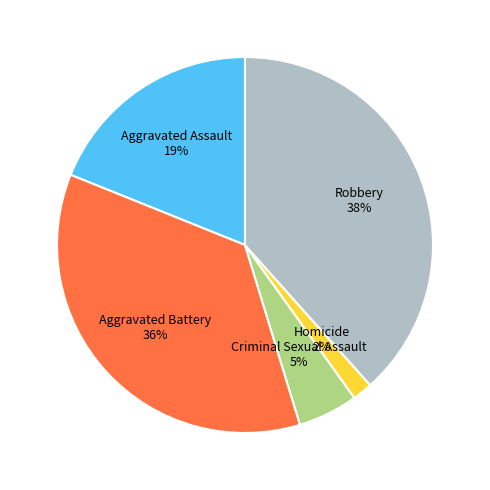

Combined, do Homicide and Aggravated Battery account for over 50%?

No